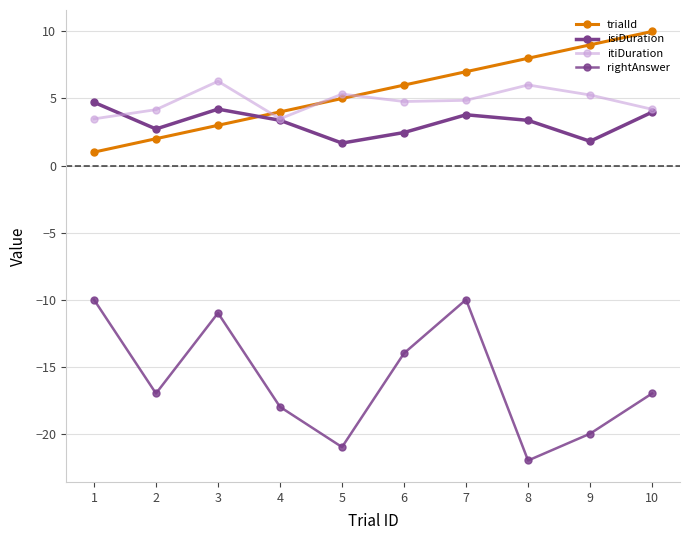

Which series has the largest range (max minus min)?

rightAnswer